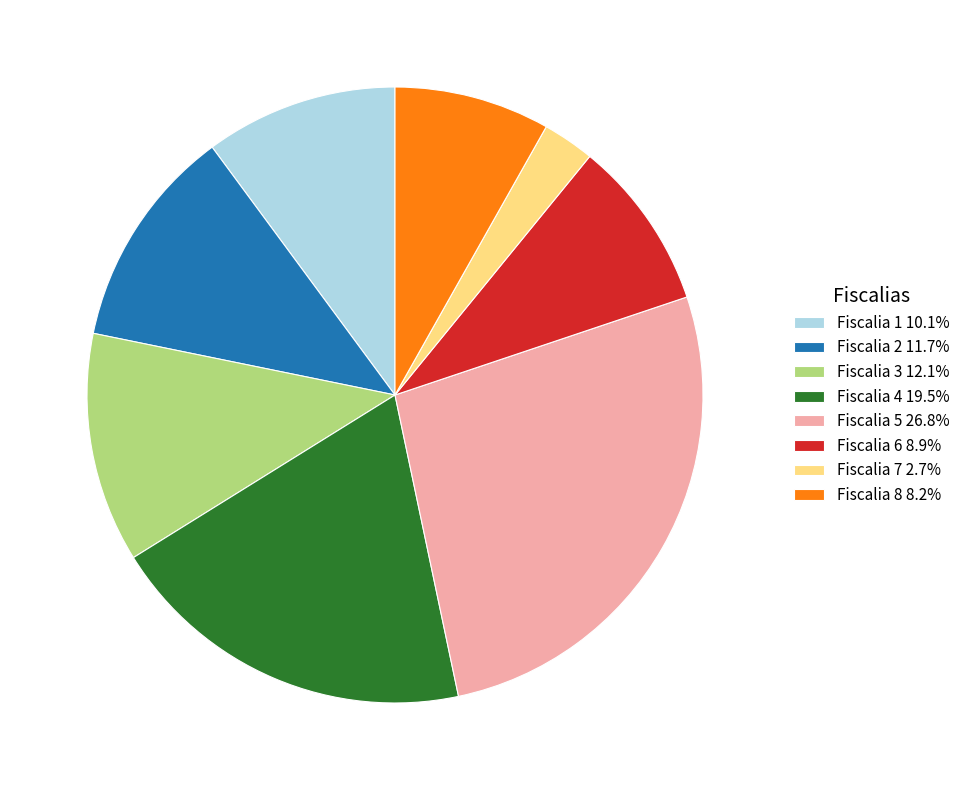

Is the sum of Fiscalia 3 12.1% and Fiscalia 2 11.7% greater than half?

No